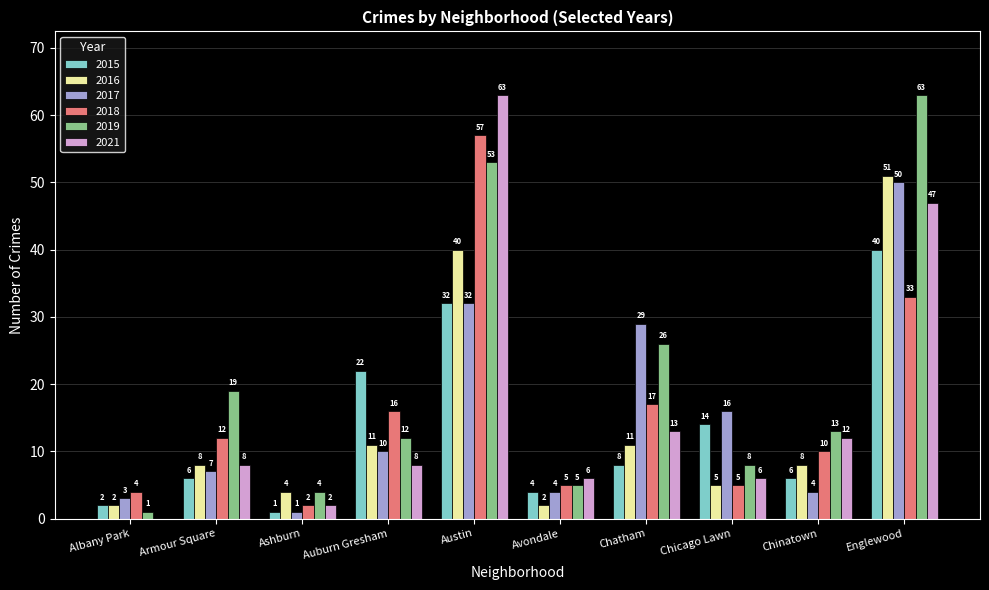

How many series are shown in this chart?

6